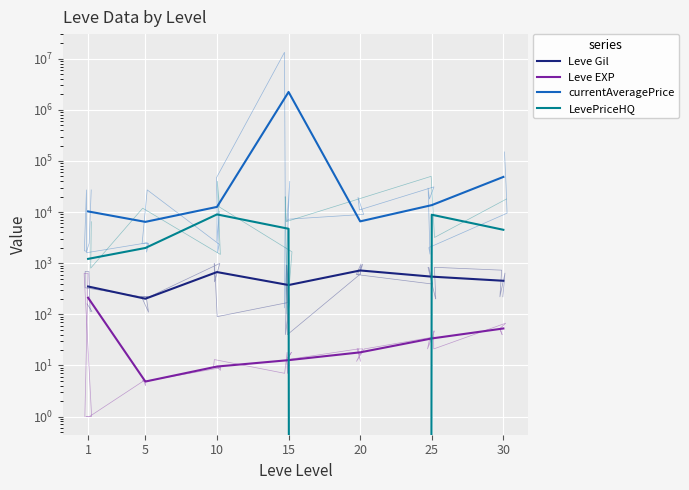

What is the sum of the currentAveragePrice values at 15 and 30?

2283838.5